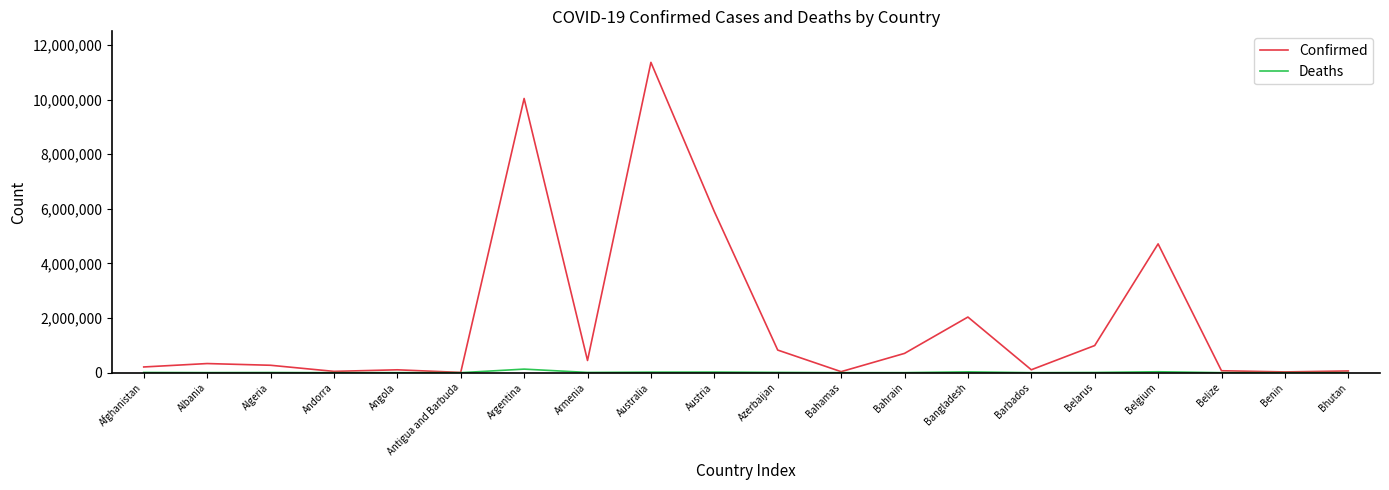

The value of Deaths at Belgium is 33717. True or false?

True